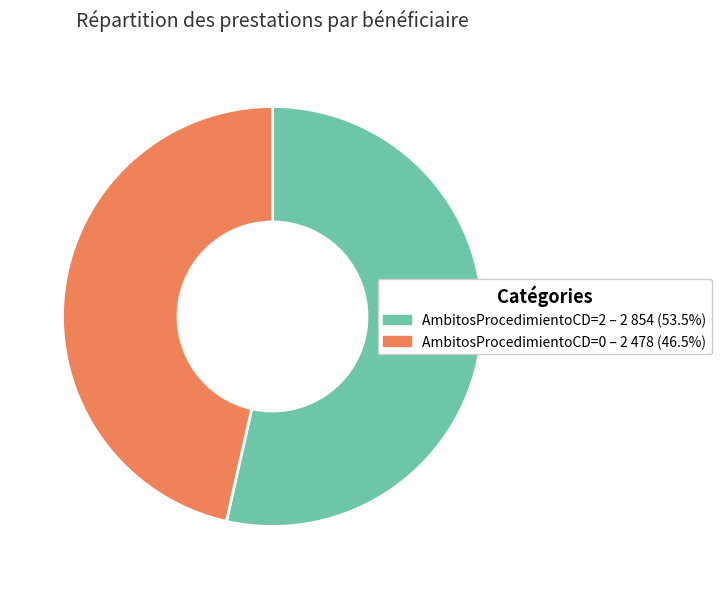

Is there a majority slice in this chart?

Yes